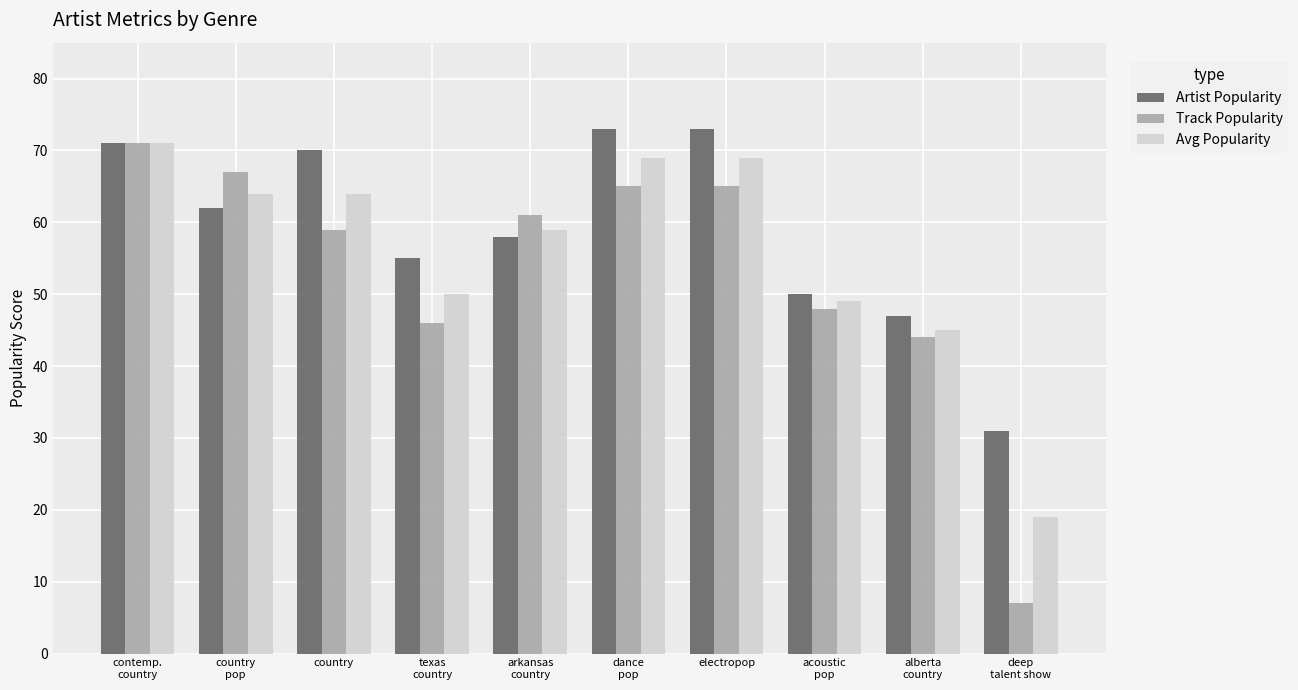

What is the sum of all Artist Popularity values?

590